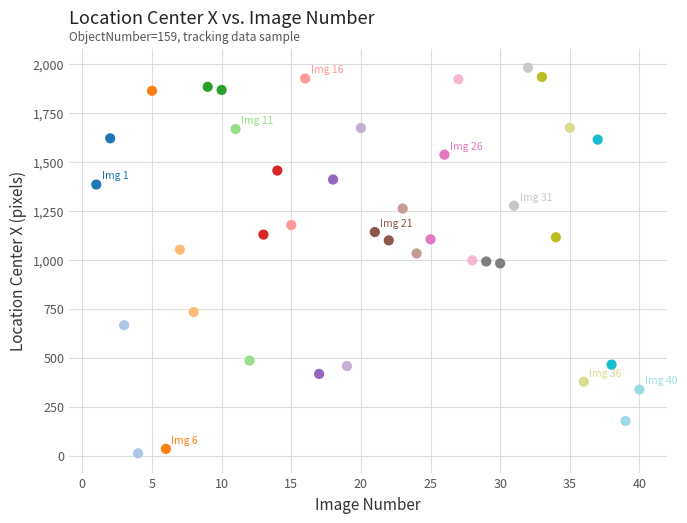

What is the range of X values (max minus min)?

39.0